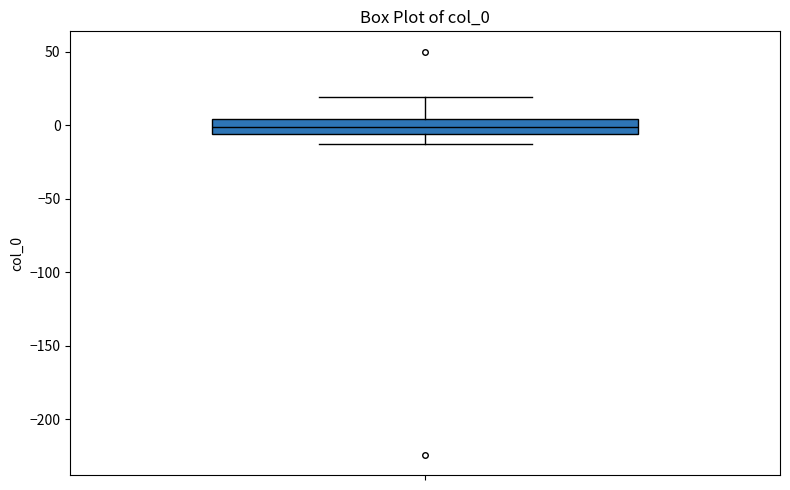

Where does the lower whisker of the box end on the y-axis? The values are not printed on the chart, so give them approximately, as read against the axis.

-15